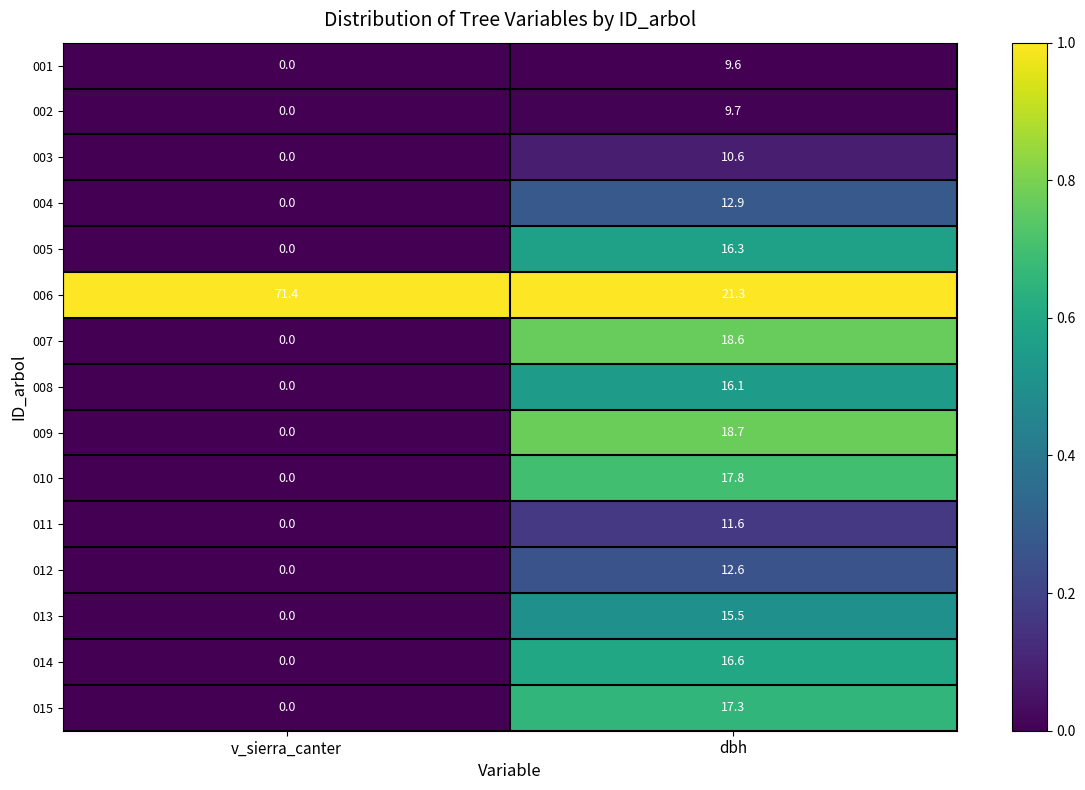

The 013 series shows 8.5 at v_sierra_canter. True or false?

False